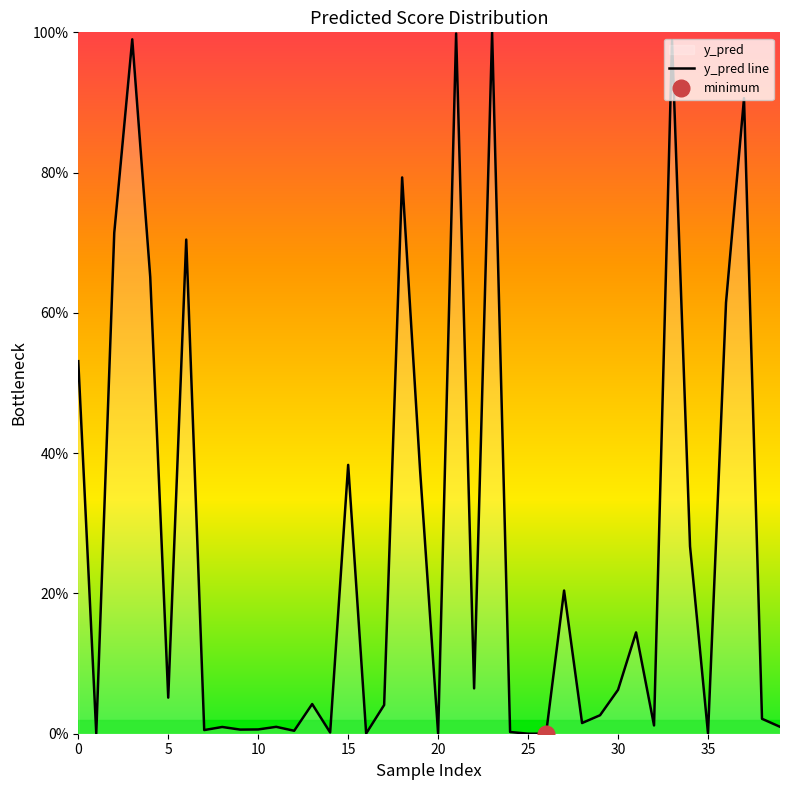

How many points are higher than both their immediate neighbors (excluding endpoints)?

13